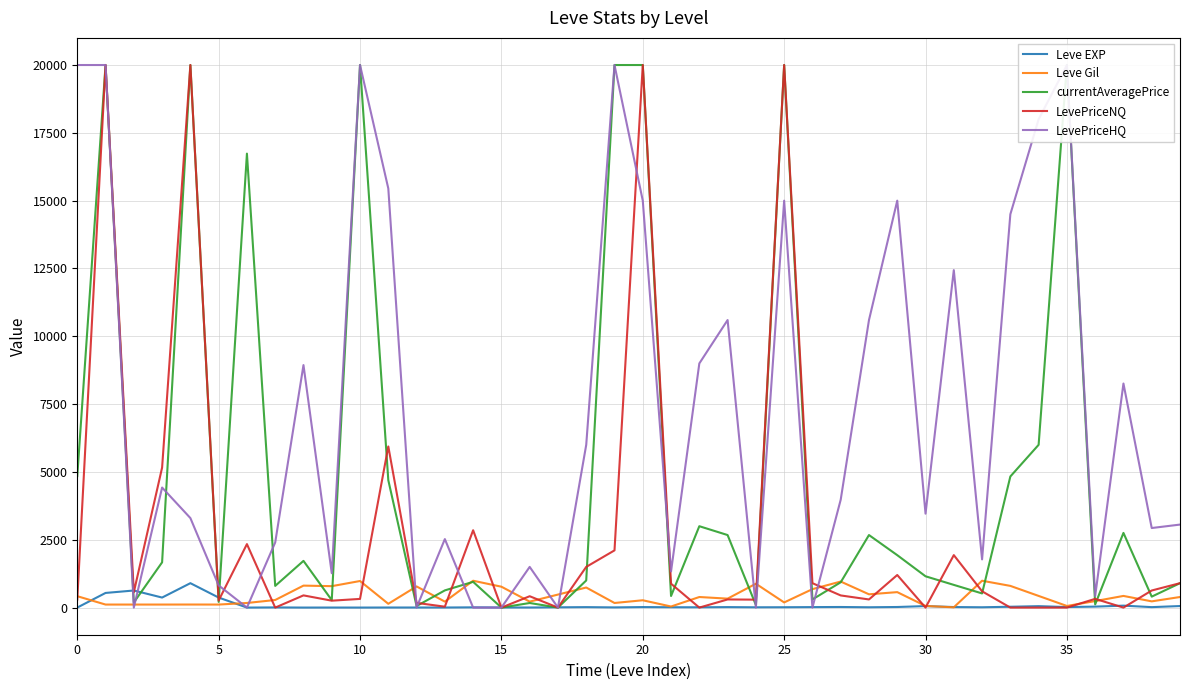

The value of LevePriceNQ at 25 is 26939. True or false?

False